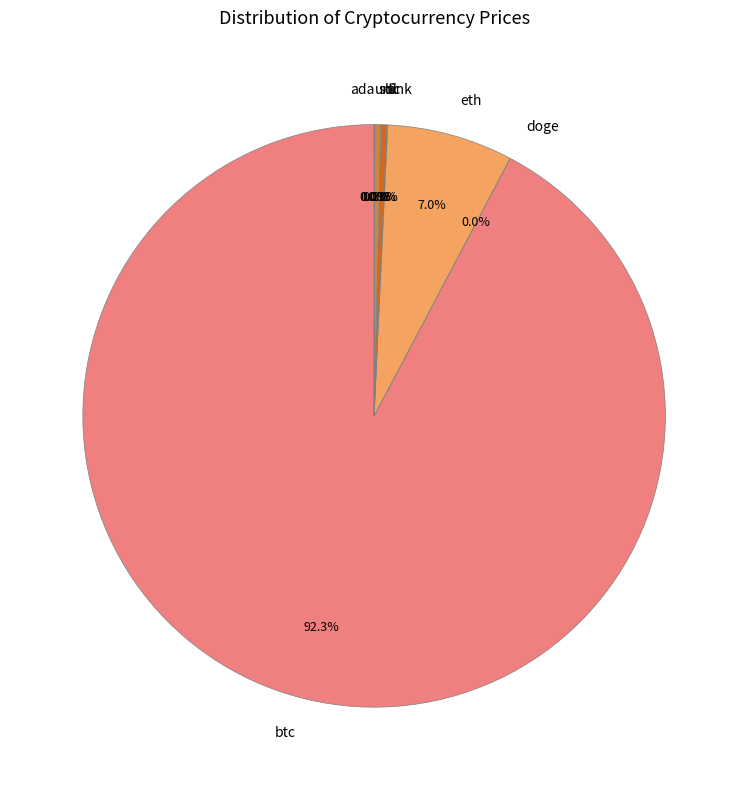

Which category has the biggest portion of the pie?

btc